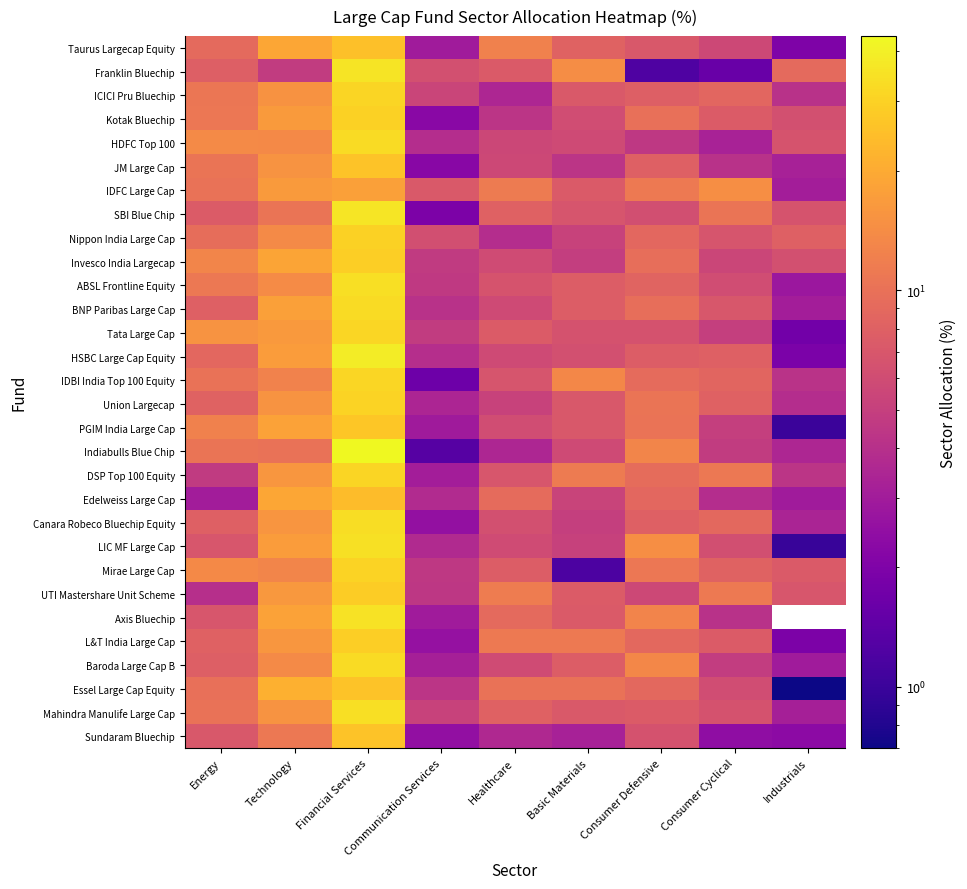

Count the number of categories in the chart.

9